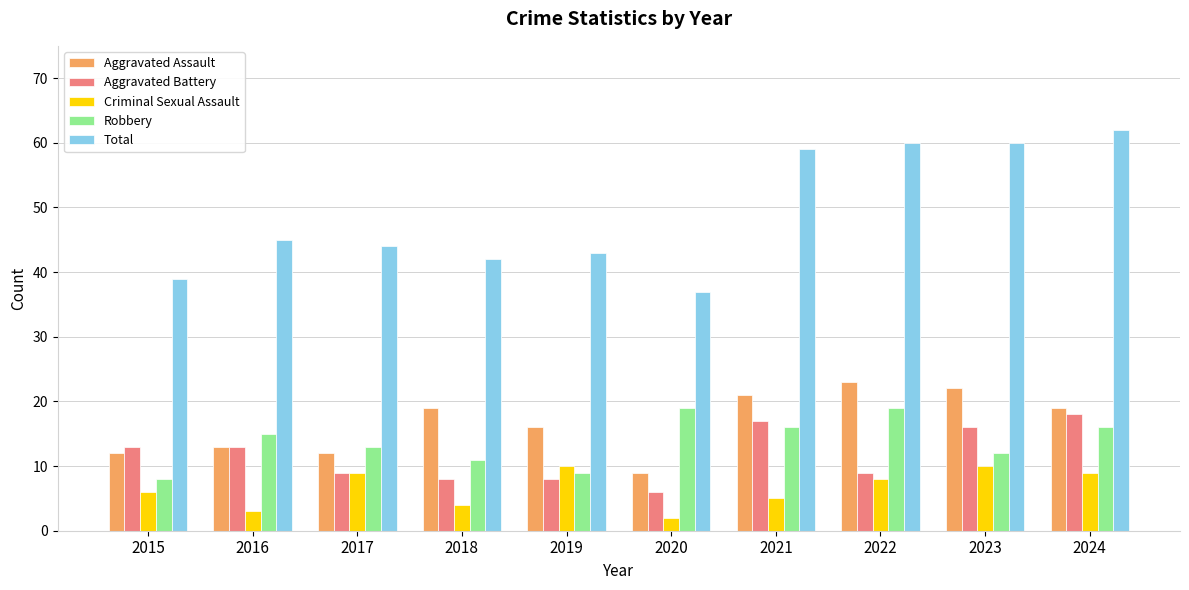

How many values in the Total series are below 45?

5